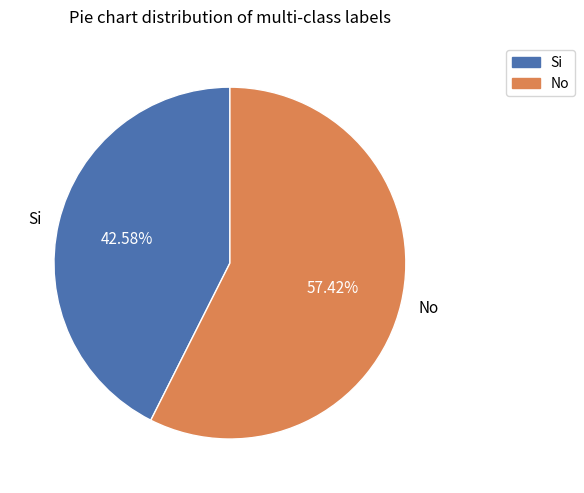

To the nearest percent, what portion does Si represent?

43%